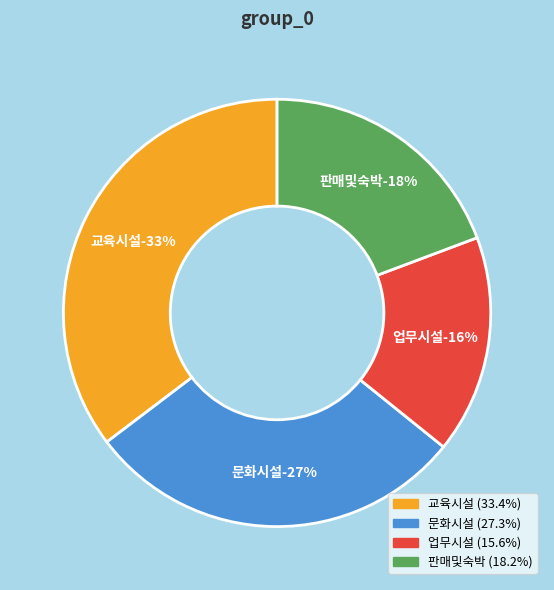

Does any single category account for the majority?

No